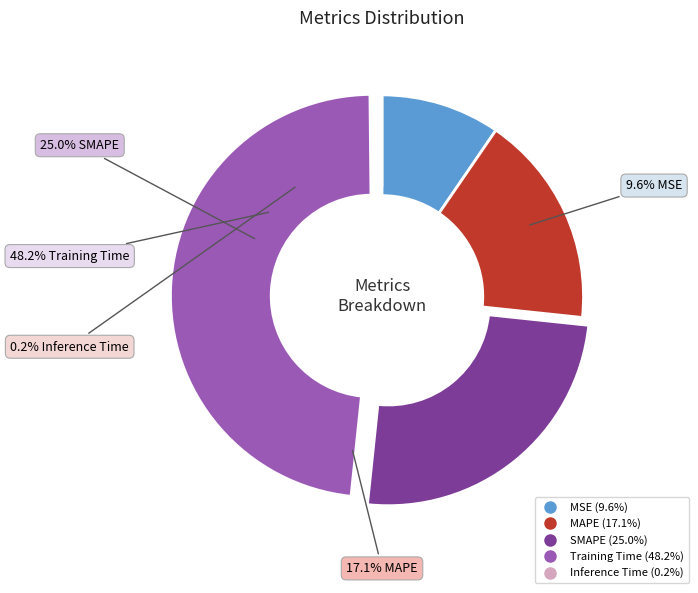

Does Training Time account for over 50% of the chart?

No